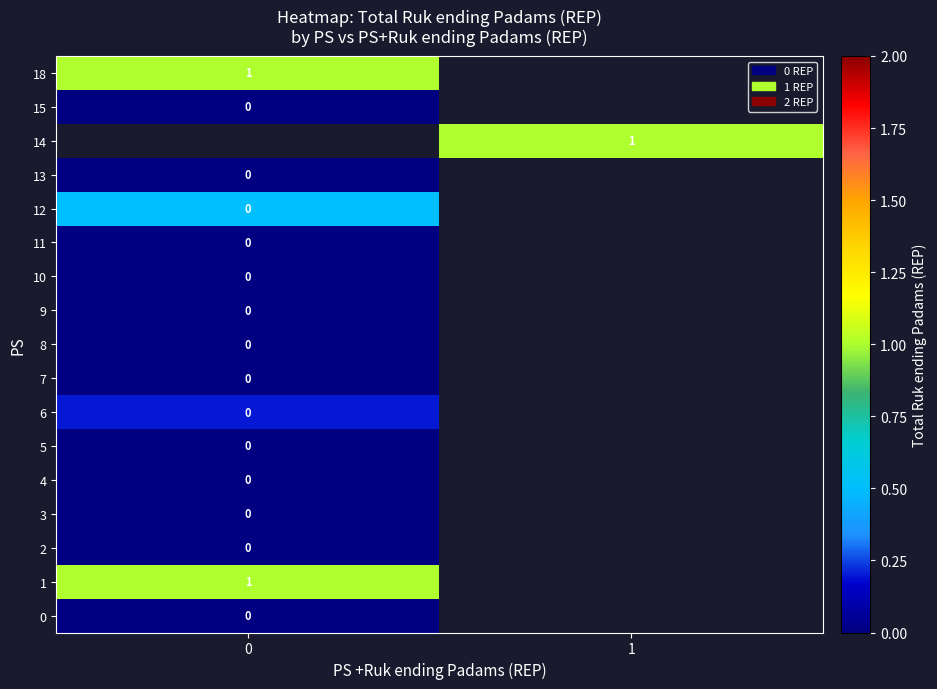

The value of 1 at 0 is 1. True or false?

True